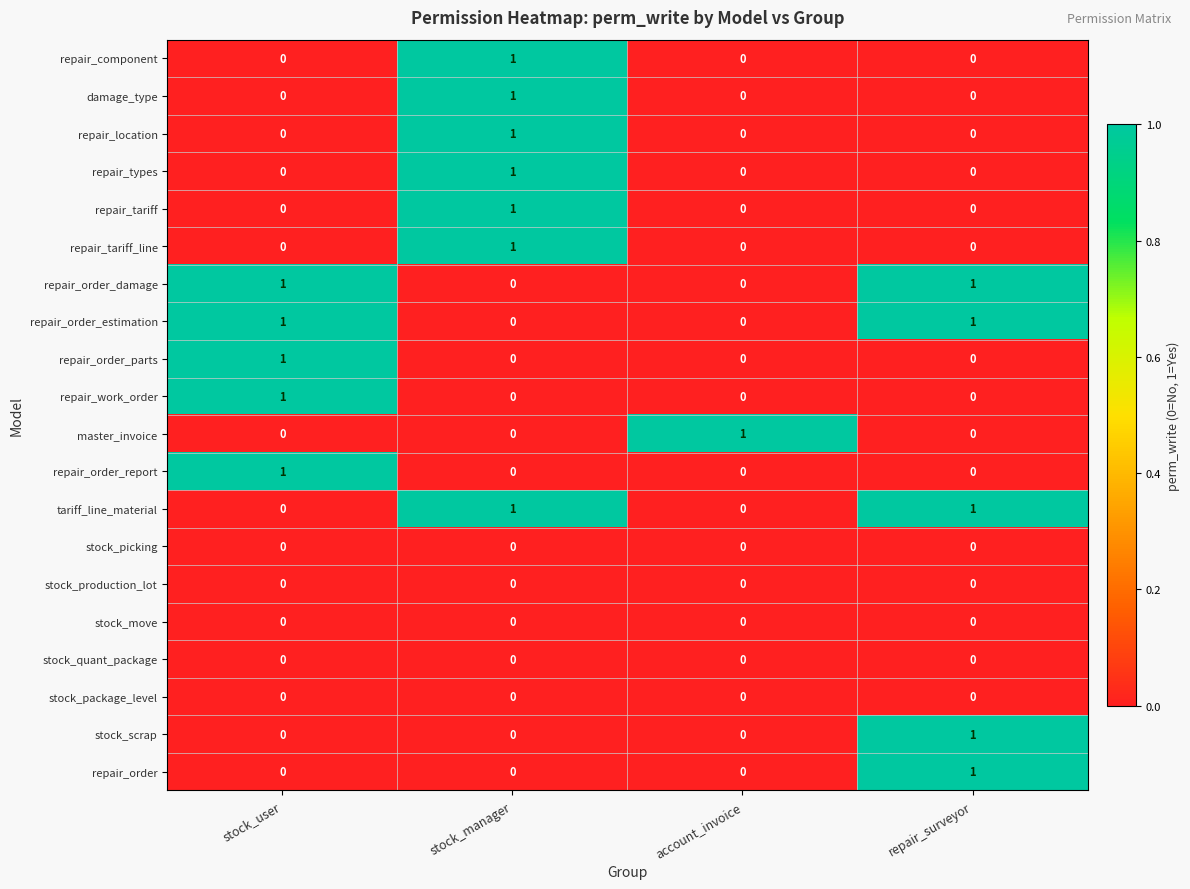

The value of repair_order_damage at stock_user is 1. True or false?

True